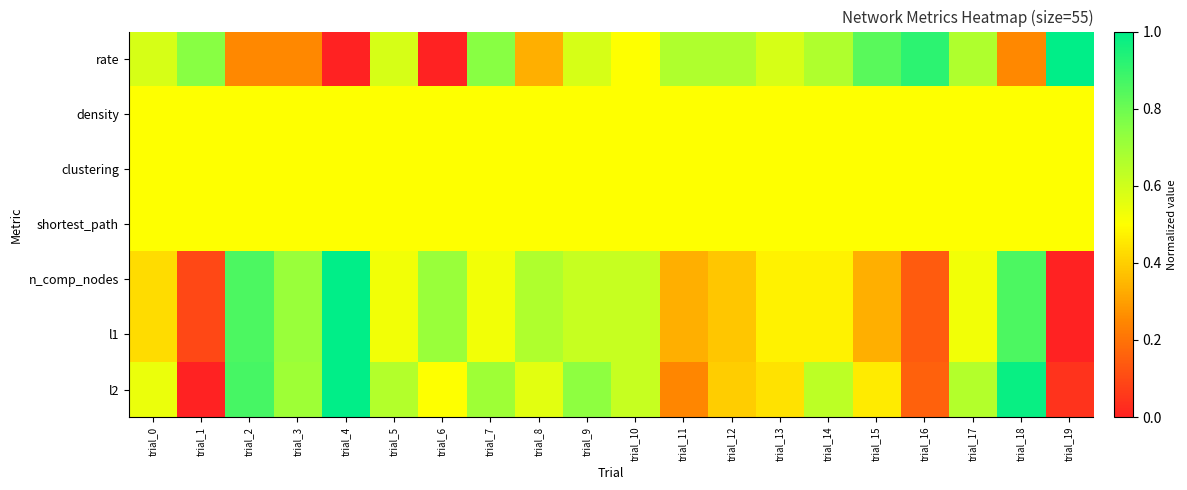

Reading left to right, transcribe all the data shown in this chart.

rate: trial_0=0.6	trial_1=0.7	trial_2=0.2	trial_3=0.2	trial_4=0.0	trial_5=0.6	trial_6=0.0	trial_7=0.7	trial_8=0.3	trial_9=0.6	trial_10=0.5	trial_11=0.7	trial_12=0.7	trial_13=0.6	trial_14=0.7	trial_15=0.8	trial_16=0.9	trial_17=0.7	trial_18=0.2	trial_19=1.0
density: trial_0=0.5	trial_1=0.5	trial_2=0.5	trial_3=0.5	trial_4=0.5	trial_5=0.5	trial_6=0.5	trial_7=0.5	trial_8=0.5	trial_9=0.5	trial_10=0.5	trial_11=0.5	trial_12=0.5	trial_13=0.5	trial_14=0.5	trial_15=0.5	trial_16=0.5	trial_17=0.5	trial_18=0.5	trial_19=0.5
clustering: trial_0=0.5	trial_1=0.5	trial_2=0.5	trial_3=0.5	trial_4=0.5	trial_5=0.5	trial_6=0.5	trial_7=0.5	trial_8=0.5	trial_9=0.5	trial_10=0.5	trial_11=0.5	trial_12=0.5	trial_13=0.5	trial_14=0.5	trial_15=0.5	trial_16=0.5	trial_17=0.5	trial_18=0.5	trial_19=0.5
shortest_path: trial_0=0.5	trial_1=0.5	trial_2=0.5	trial_3=0.5	trial_4=0.5	trial_5=0.5	trial_6=0.5	trial_7=0.5	trial_8=0.5	trial_9=0.5	trial_10=0.5	trial_11=0.5	trial_12=0.5	trial_13=0.5	trial_14=0.5	trial_15=0.5	trial_16=0.5	trial_17=0.5	trial_18=0.5	trial_19=0.5
n_comp_nodes: trial_0=0.4	trial_1=0.1	trial_2=0.9	trial_3=0.7	trial_4=1.0	trial_5=0.5	trial_6=0.7	trial_7=0.5	trial_8=0.7	trial_9=0.6	trial_10=0.6	trial_11=0.3	trial_12=0.4	trial_13=0.5	trial_14=0.5	trial_15=0.3	trial_16=0.1	trial_17=0.5	trial_18=0.9	trial_19=0.0
l1: trial_0=0.4	trial_1=0.1	trial_2=0.9	trial_3=0.7	trial_4=1.0	trial_5=0.5	trial_6=0.7	trial_7=0.5	trial_8=0.7	trial_9=0.6	trial_10=0.6	trial_11=0.3	trial_12=0.4	trial_13=0.5	trial_14=0.5	trial_15=0.3	trial_16=0.1	trial_17=0.5	trial_18=0.9	trial_19=0.0
l2: trial_0=0.5	trial_1=0.0	trial_2=0.9	trial_3=0.7	trial_4=1.0	trial_5=0.7	trial_6=0.5	trial_7=0.7	trial_8=0.6	trial_9=0.7	trial_10=0.6	trial_11=0.2	trial_12=0.4	trial_13=0.4	trial_14=0.6	trial_15=0.5	trial_16=0.2	trial_17=0.7	trial_18=1.0	trial_19=0.0